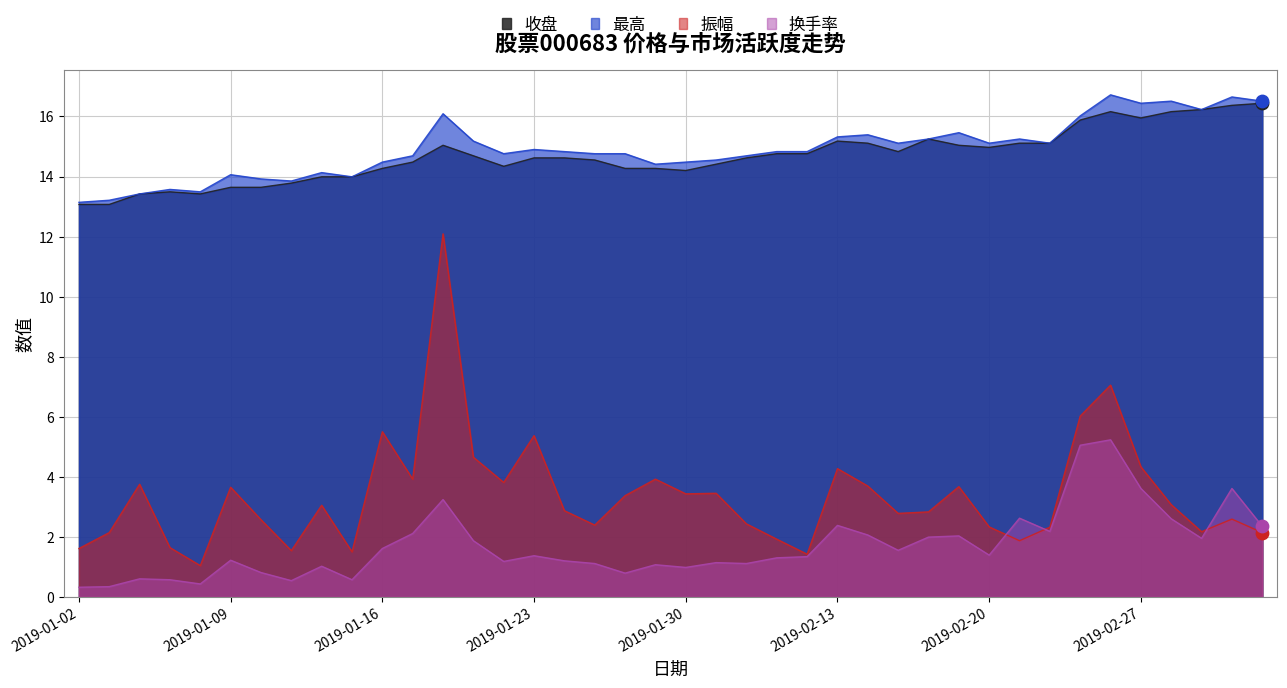

At which category is the sum across all series the highest?

2019-01-18